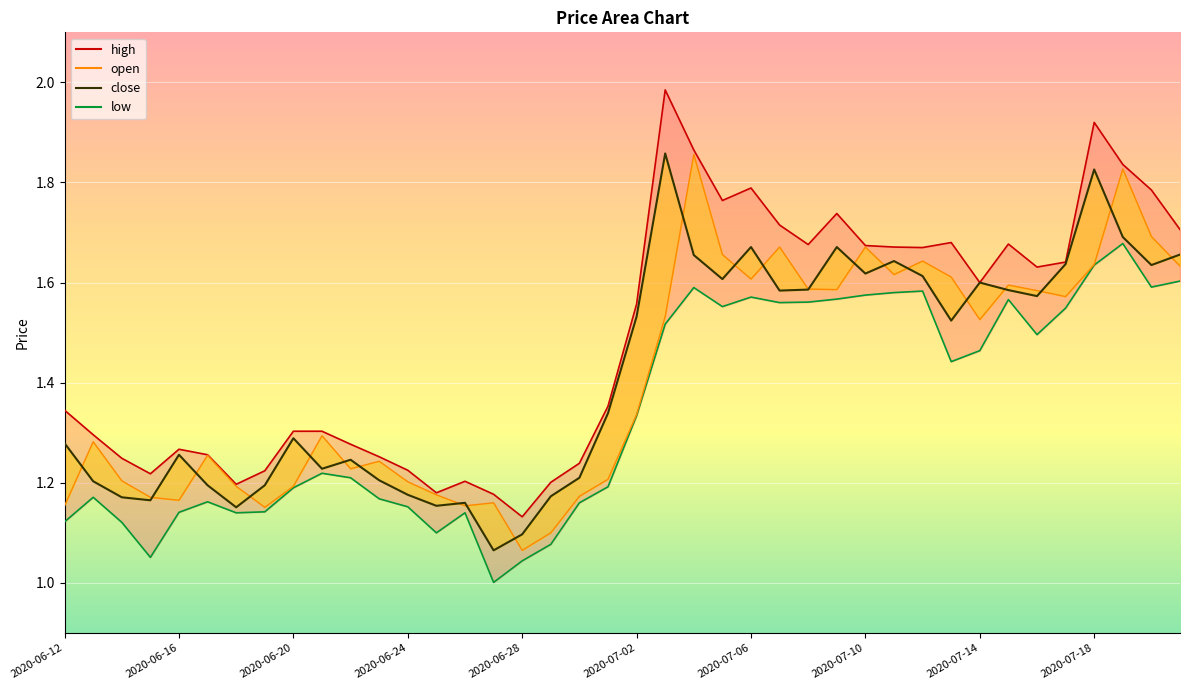

How many data points does each series have?

40